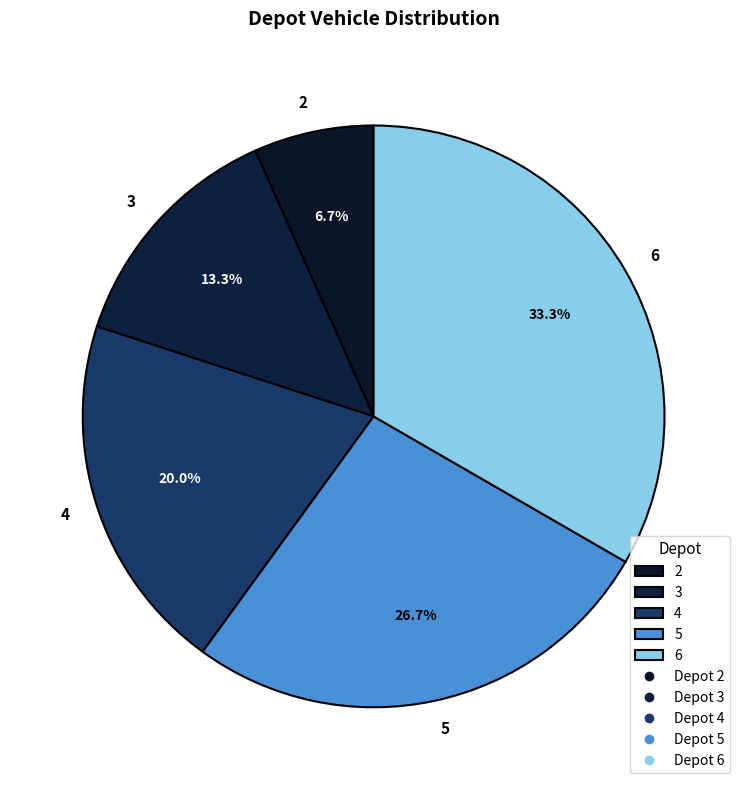

Combined, do 5 and 6 account for over 50%?

Yes